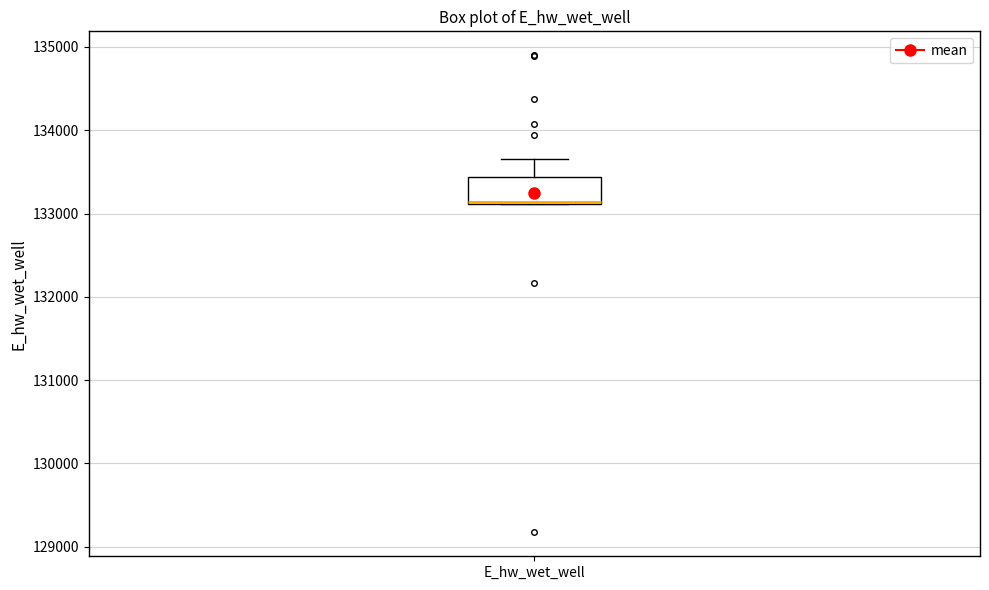

Where is the upper edge of the box for E_hw_wet_well on the y-axis? The values are not printed on the chart, so give them approximately, as read against the axis.

133400